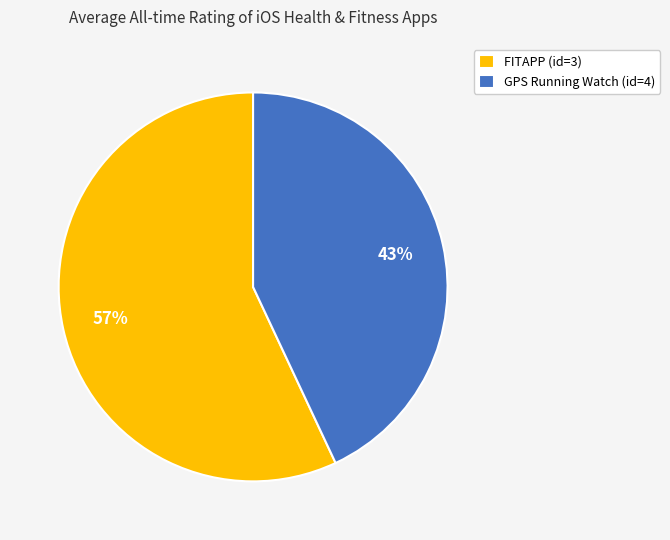

How many slices are in this pie chart?

2